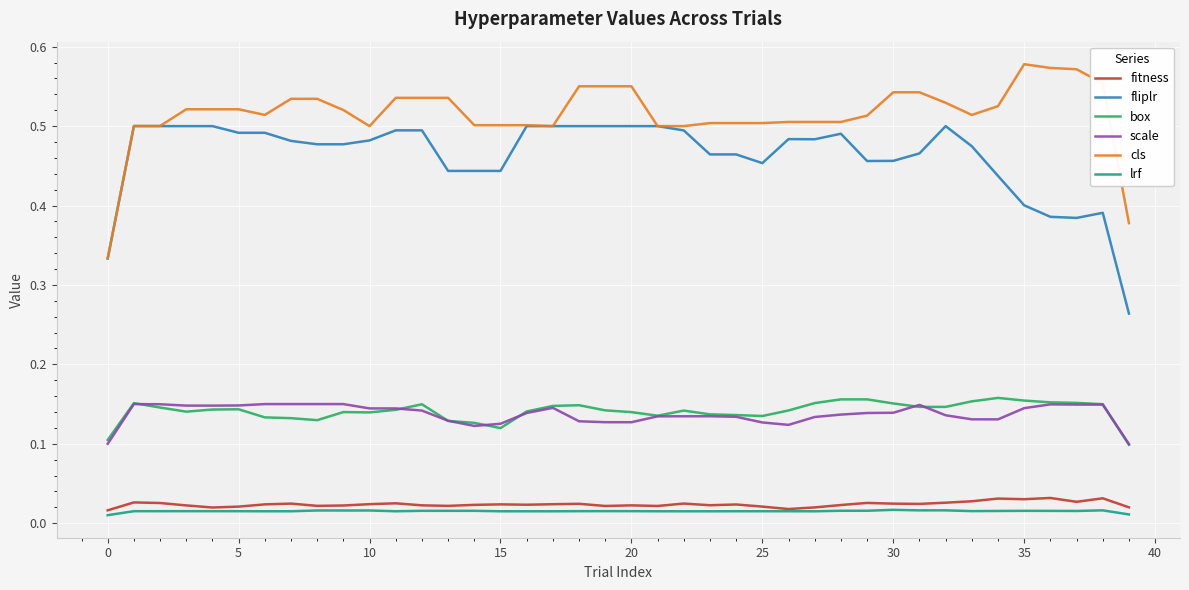

True or false: scale and fitness intersect in this chart.

False